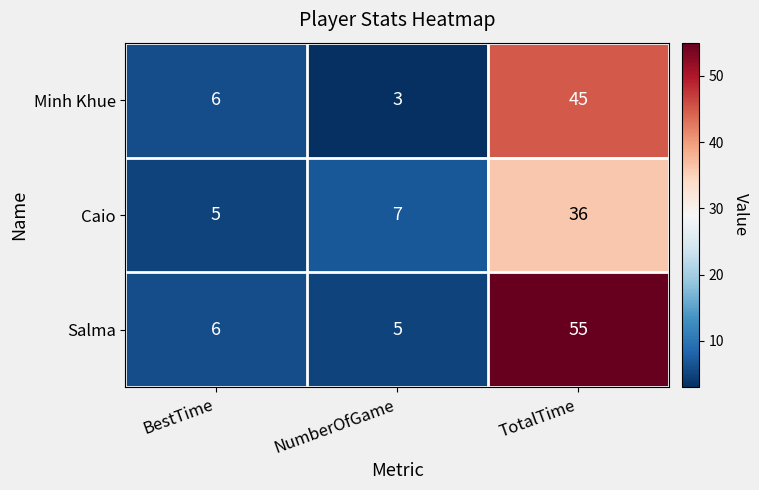

Is it true that Minh Khue equals 11 at TotalTime?

False